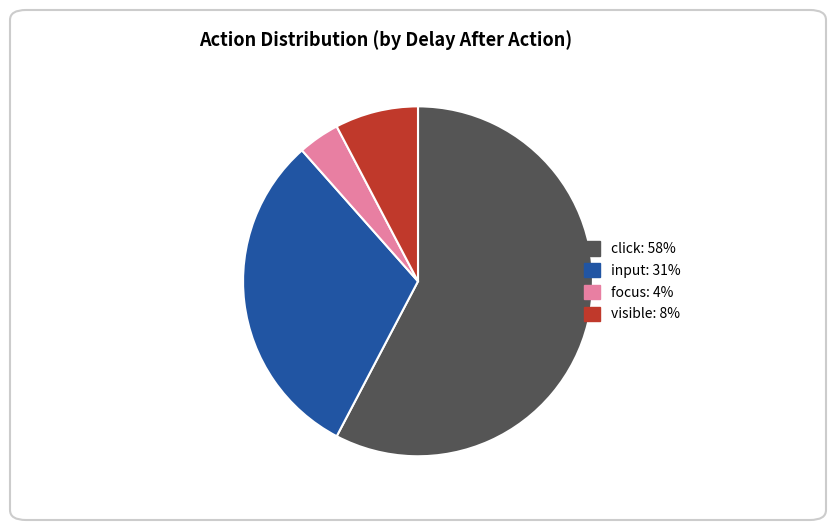

What is the ratio of the value at focus to the value at input?

0.1